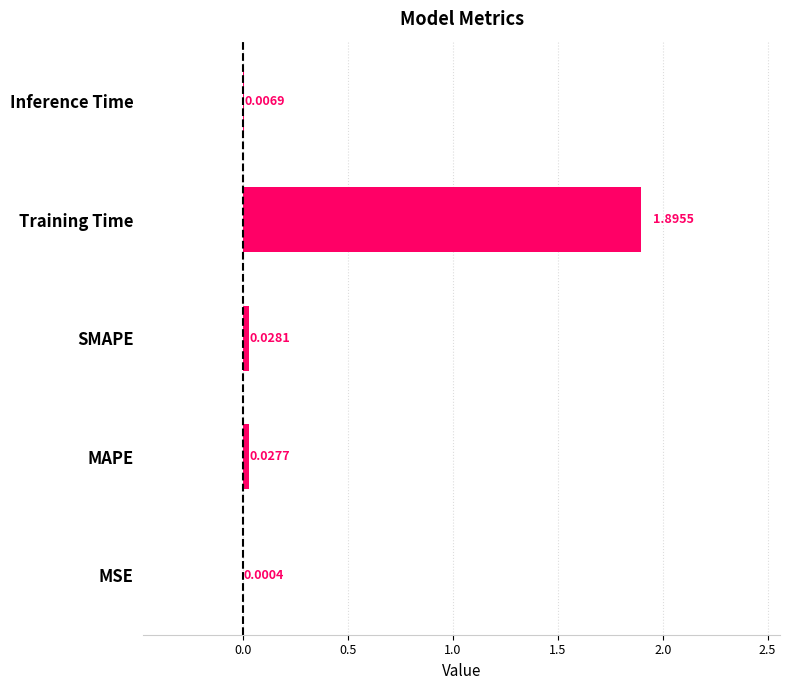

What is the sum of all values?

2.0